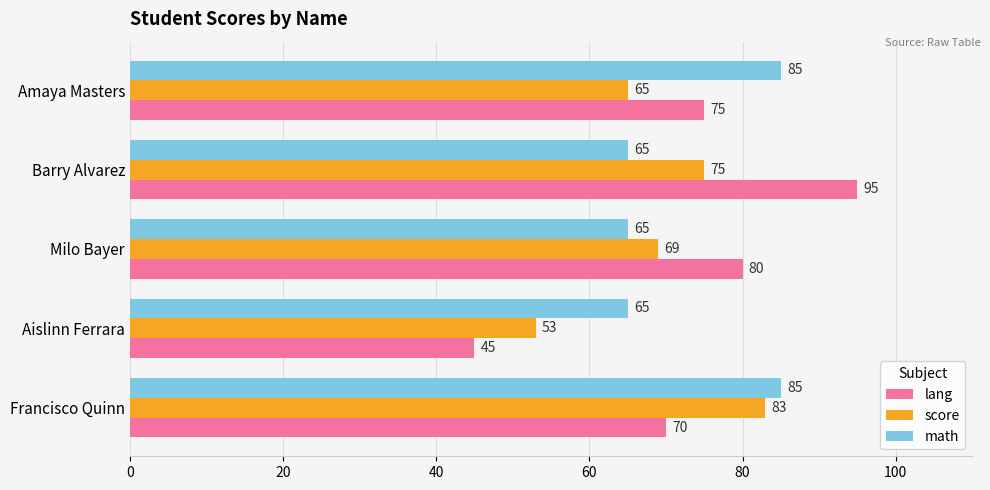

Which label corresponds to the smallest value in the chart?

Aislinn Ferrara